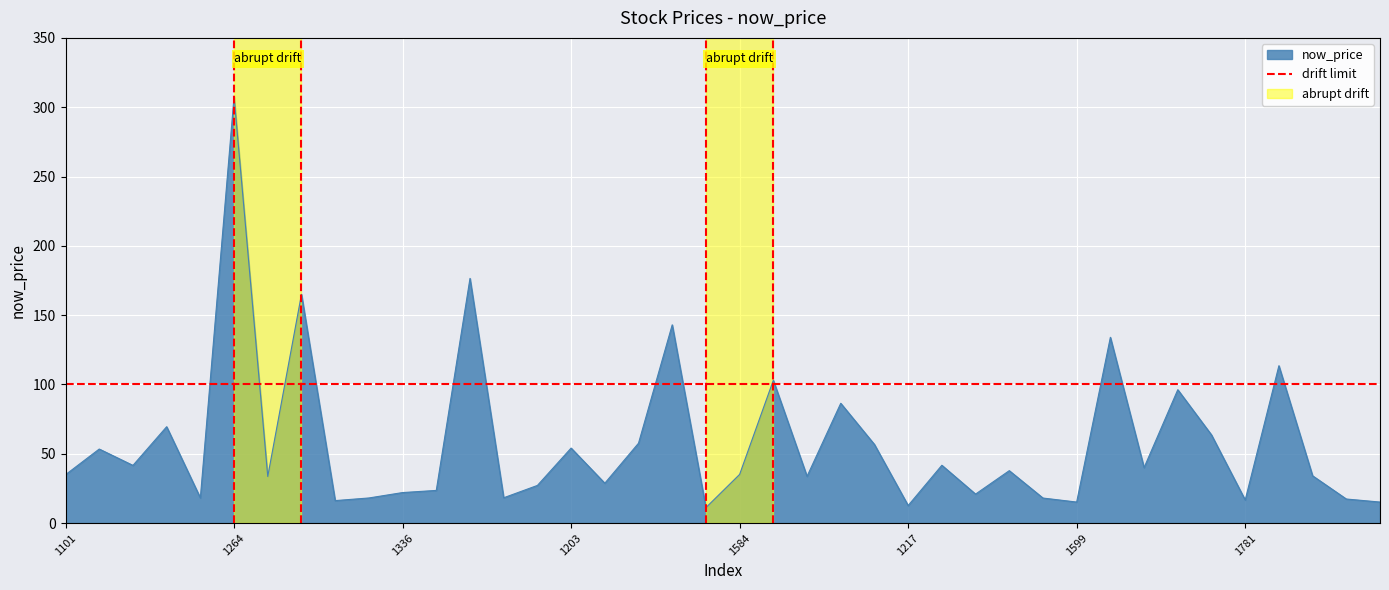

True or false: now_price has a value of 15.2 at 1599.

True